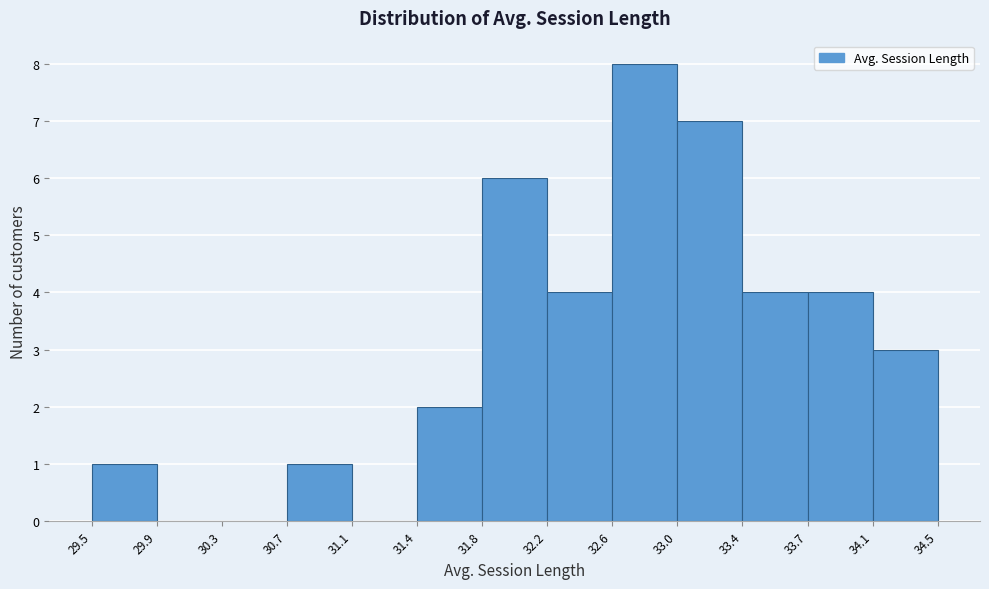

Reading left to right, transcribe this chart: for each bar, give the range it covers on the x-axis and its height. The values are not printed on the chart, so give them approximately, as read against the axis.

29.5 to 29.9: 1
29.9 to 30.3: 0
30.3 to 30.7: 0
30.7 to 31.1: 1
31.1 to 31.4: 0
31.4 to 31.8: 2
31.8 to 32.2: 6
32.2 to 32.6: 4
32.6 to 33.0: 8
33.0 to 33.4: 7
33.4 to 33.7: 4
33.7 to 34.1: 4
34.1 to 34.5: 3